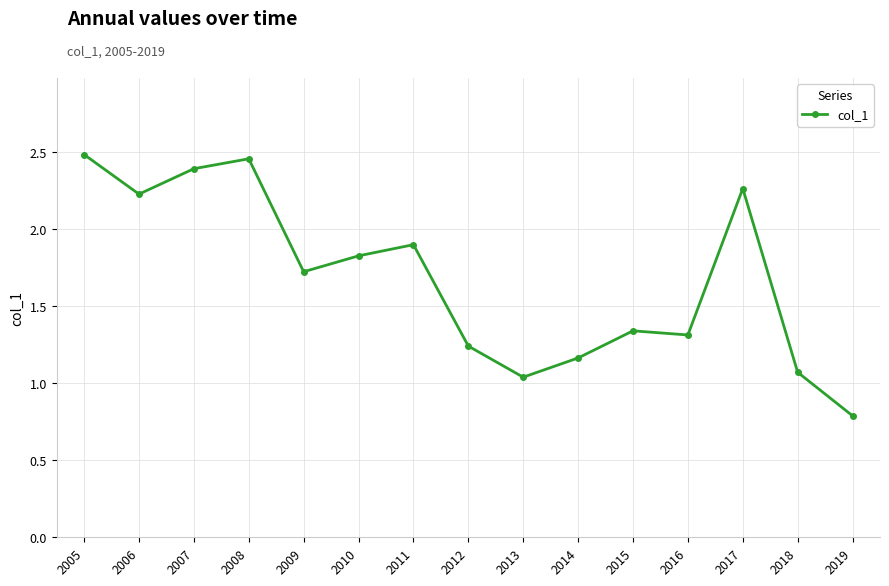

What is the minimum value shown in the chart?

0.8